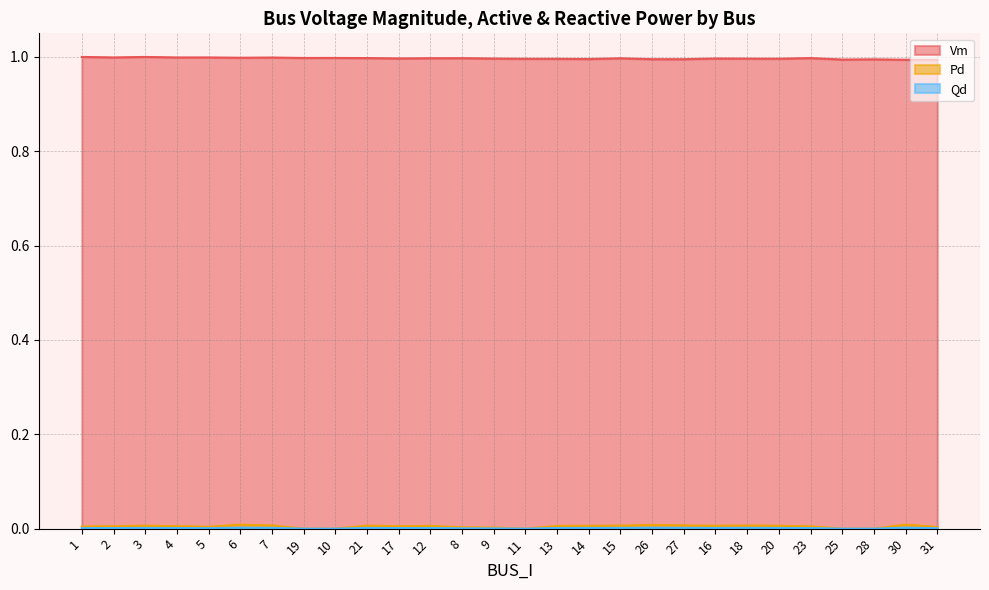

Rank the series by their maximum value, from highest to lowest.

Vm, Pd, Qd